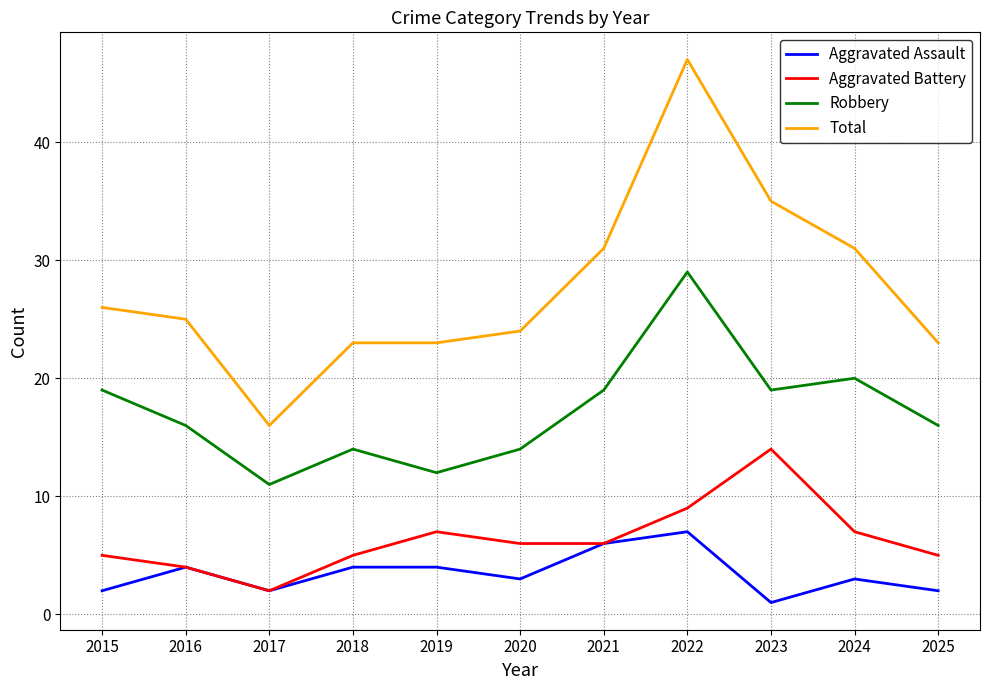

At how many categories does at least one series exceed 28?

4